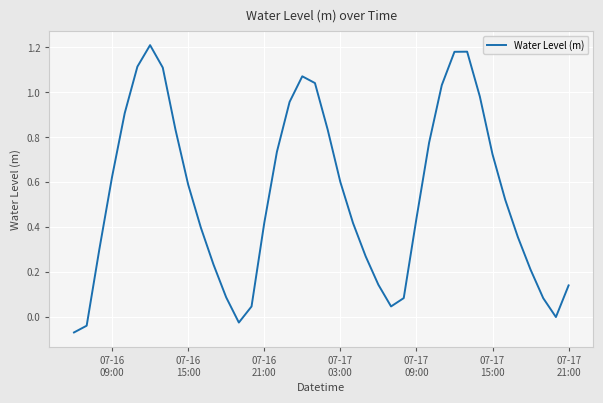

What is the difference between the maximum and minimum values?

1.3